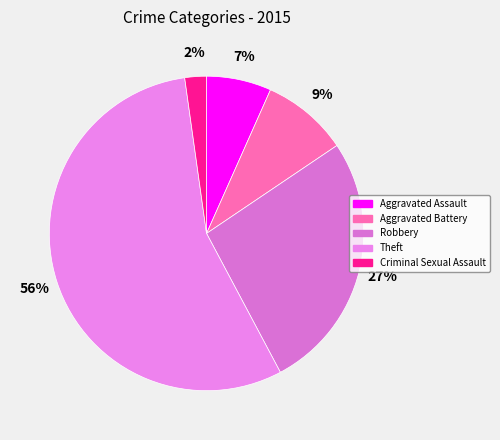

Between Aggravated Assault and Criminal Sexual Assault, which is larger?

Aggravated Assault